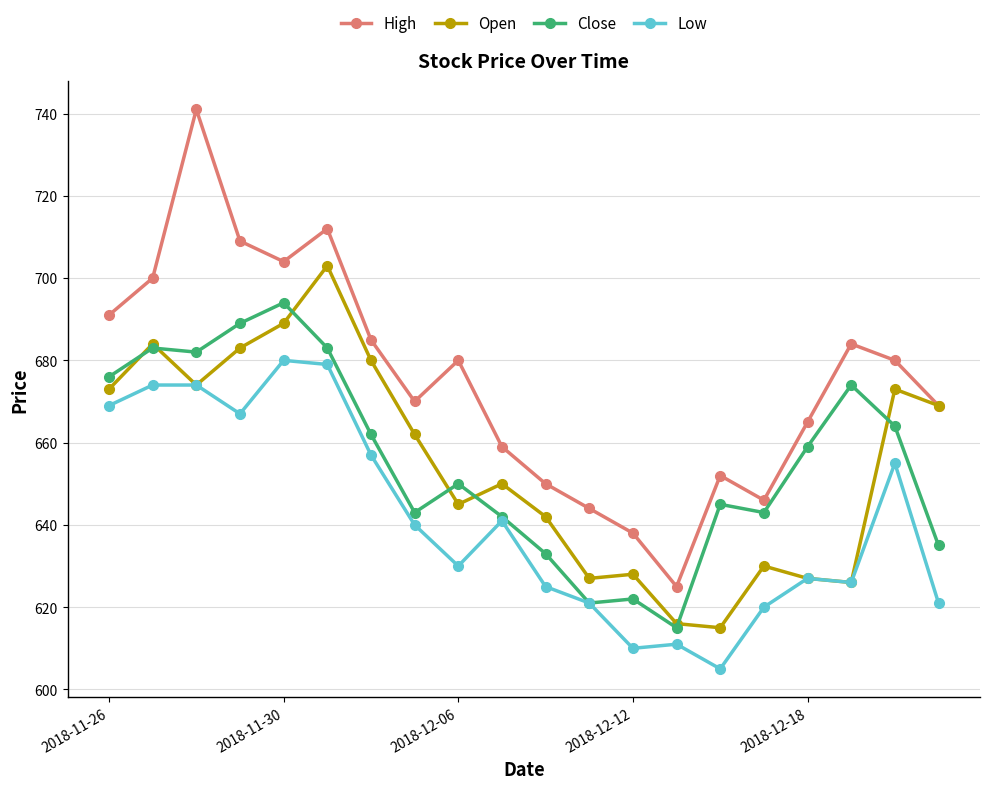

What is the maximum value shown in the chart?

741